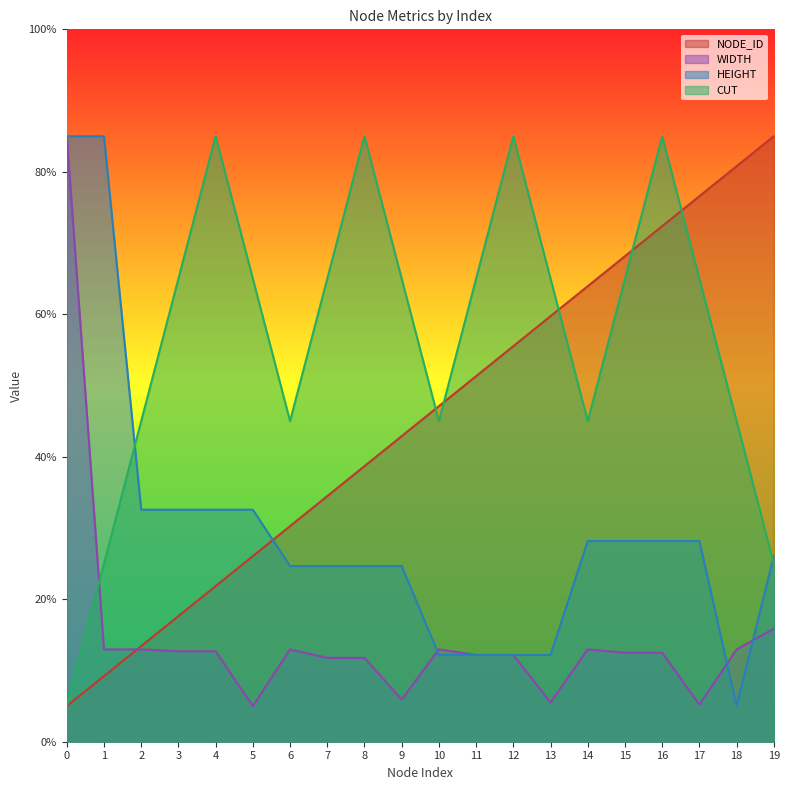

What is the difference between the highest and lowest values at 3?

52.3